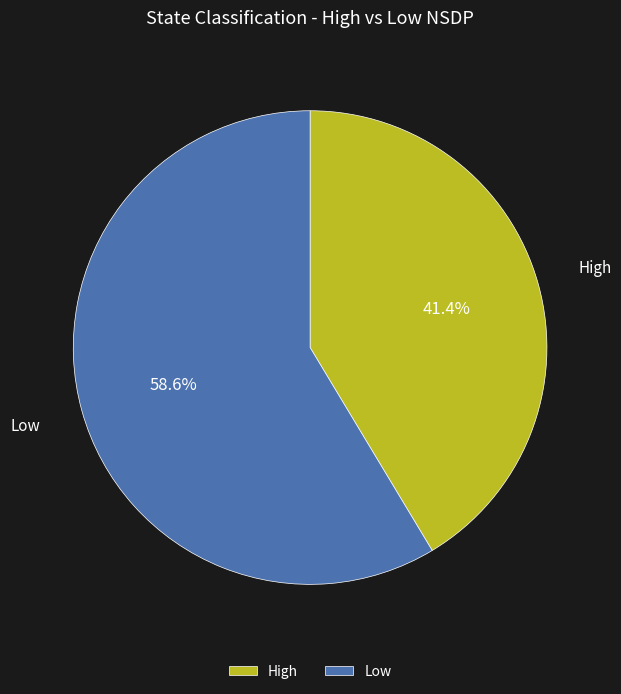

Count the number of slices in the pie.

2